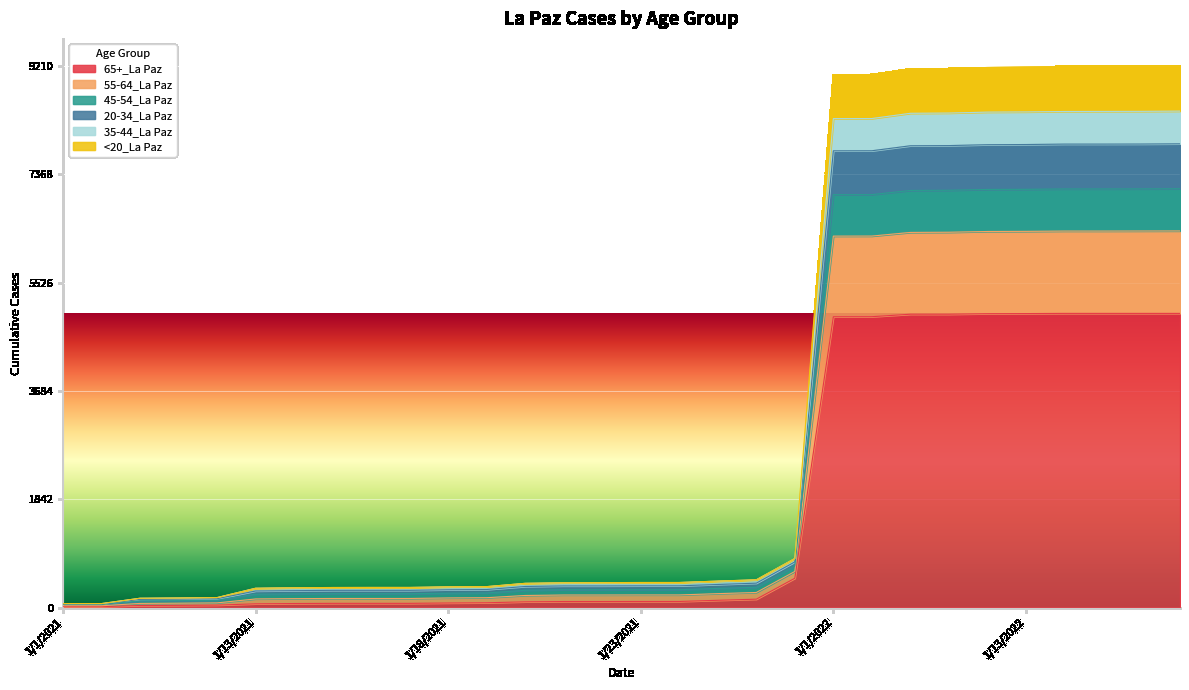

How many lines are shown in the chart?

6